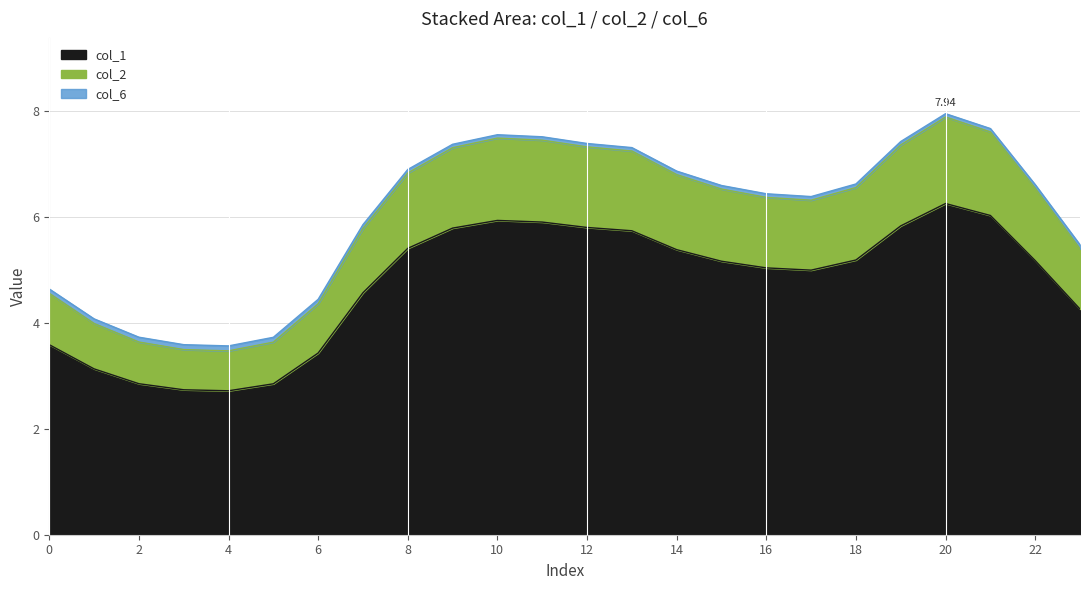

What is the sum of the col_1 values at 23 and 3?

7.0